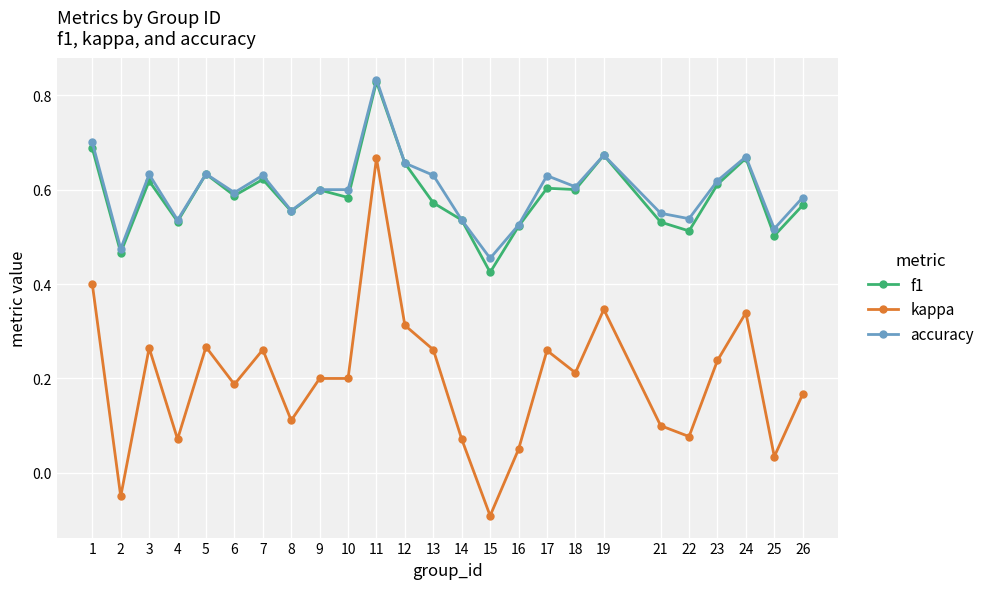

True or false: kappa and accuracy cross at least once.

False